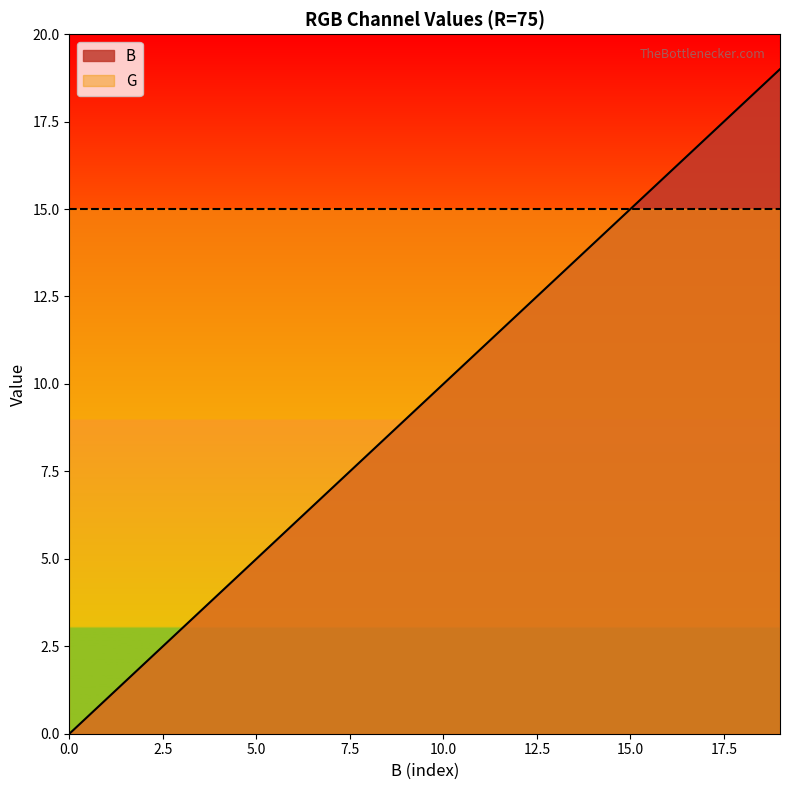

Where does the data first go above 10?

11